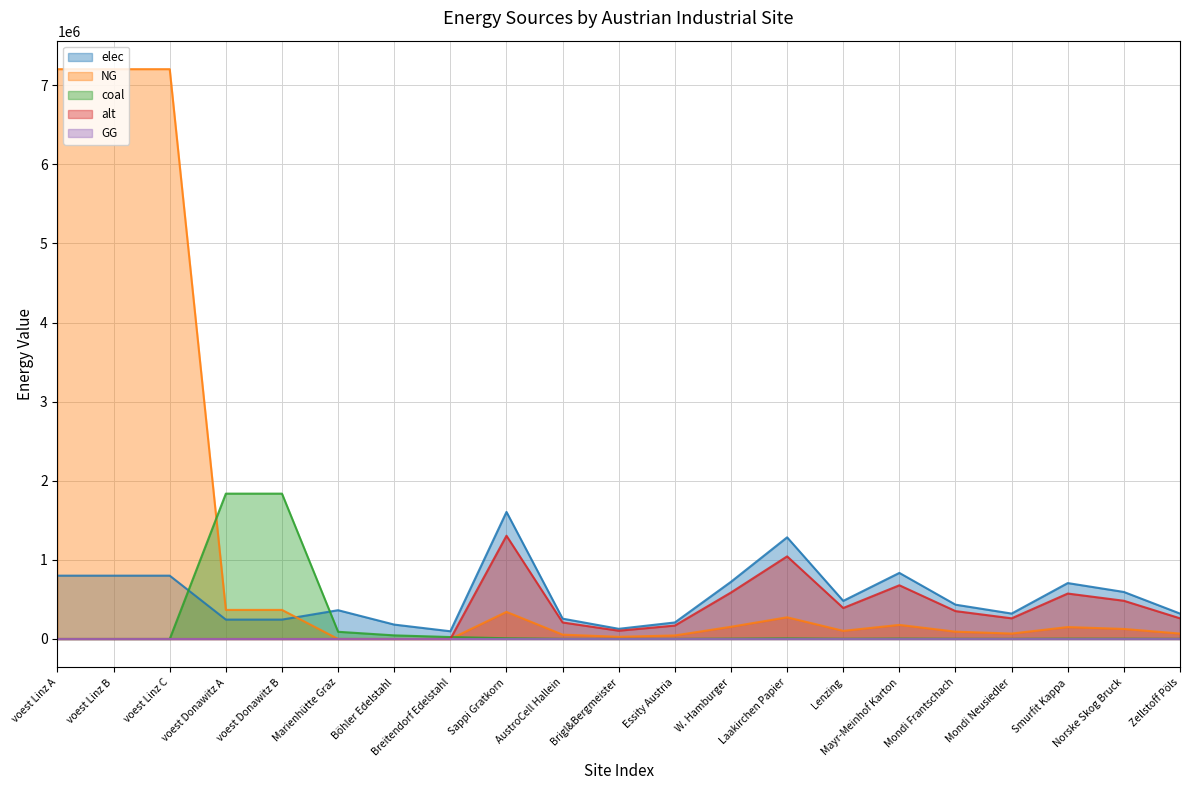

Which series changed the most between Böhler Edelstahl and Mondi Neusiedler?

alt